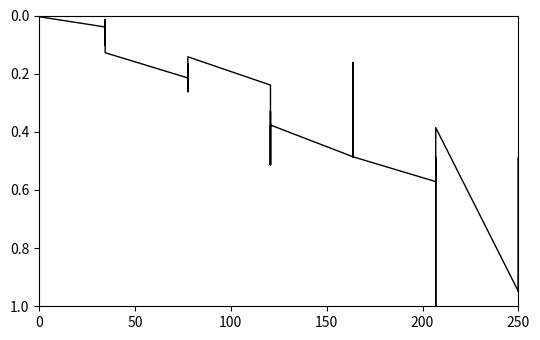

How many lines are shown in the chart?

1